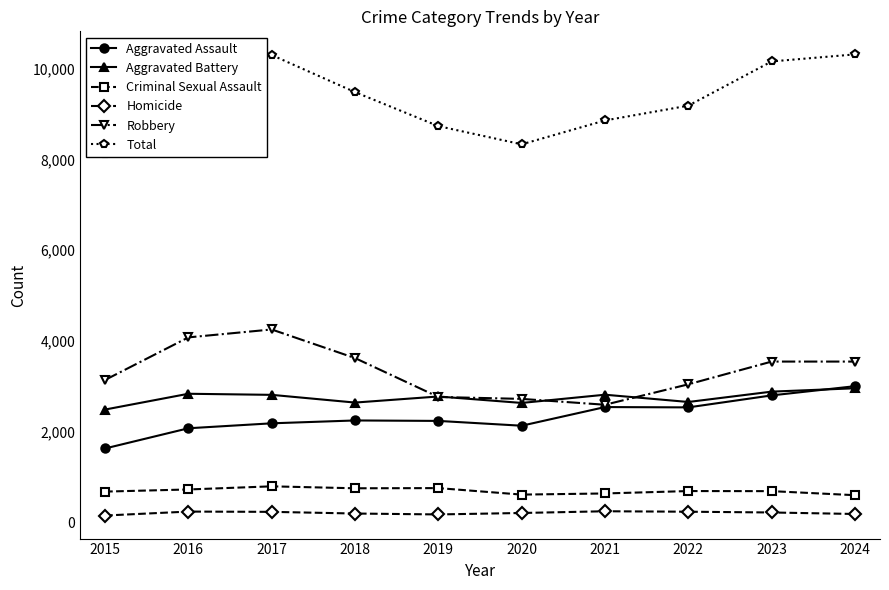

At which category does the chart reach its minimum across all series?

2015